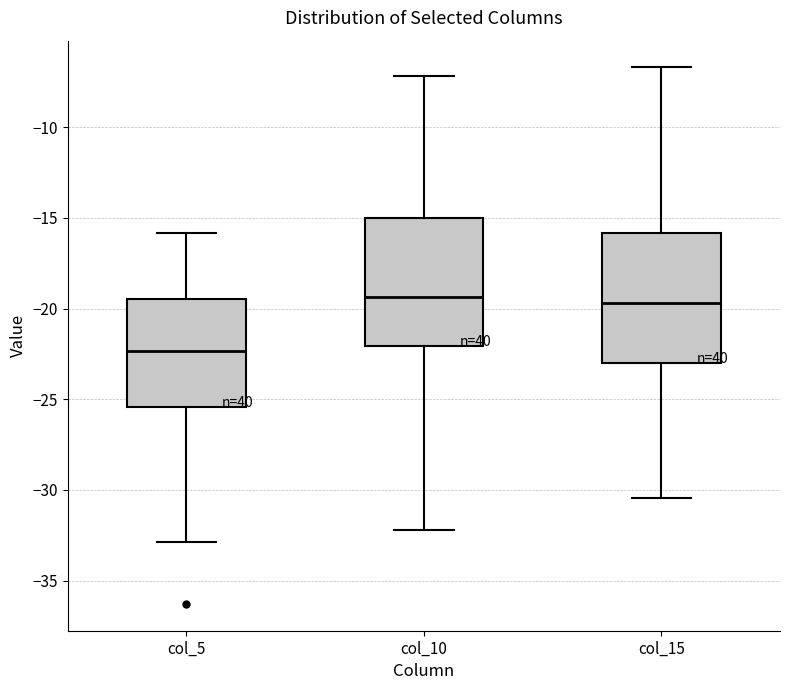

Reading left to right, read every box against the y-axis: the position of its median line, the range the box covers, and the ends of its whiskers. The values are not printed on the chart, so give them approximately, as read against the axis.

col_5: median -22.5, box -25.5 to -19.5, whiskers -33.0 to -16.0
col_10: median -19.5, box -22.0 to -15.0, whiskers -32.0 to -7.0
col_15: median -19.5, box -23.0 to -16.0, whiskers -30.5 to -6.5